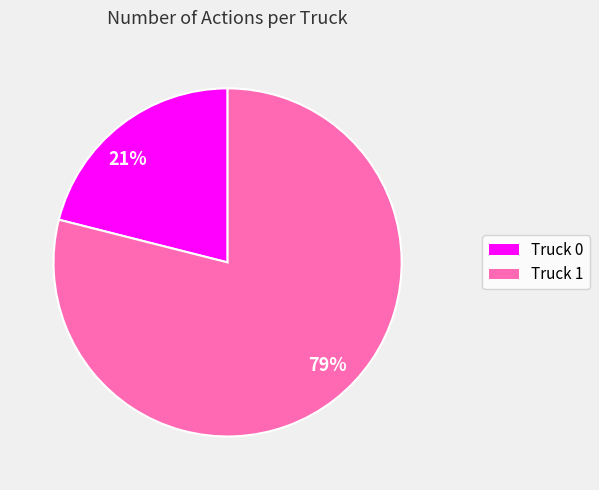

To the nearest percent, what is the difference between the largest and smallest slice percentages?

58%